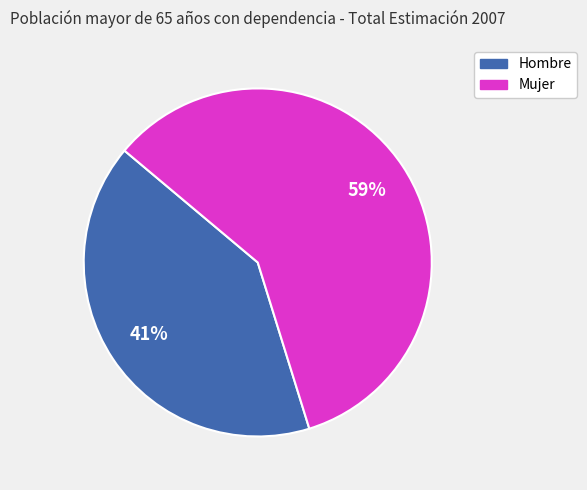

What percentage is the Mujer slice, to the nearest percent?

59%